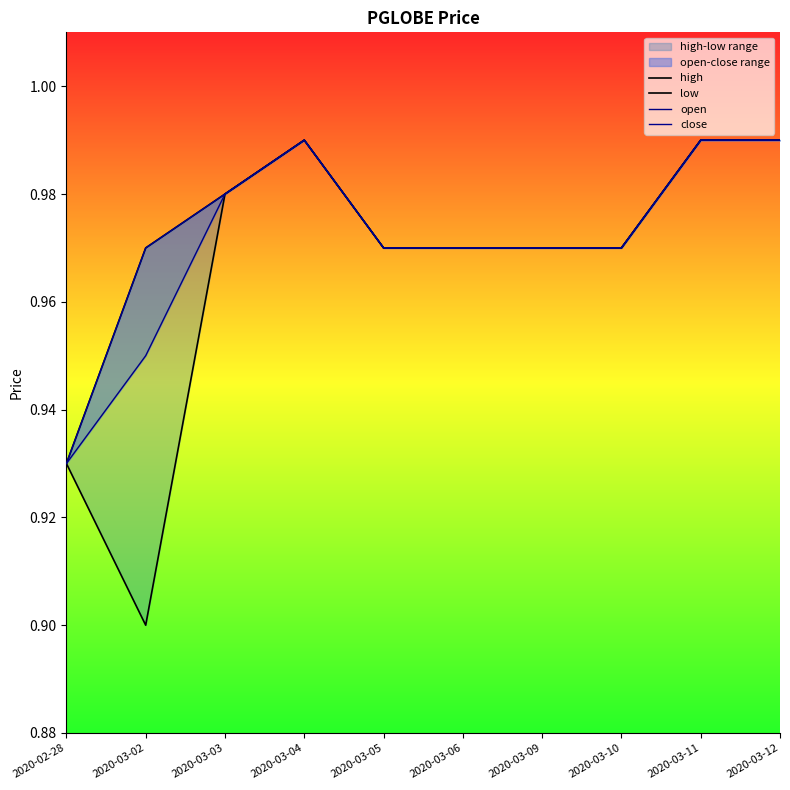

What is the approximate value of open at 2020-03-02?

0.9